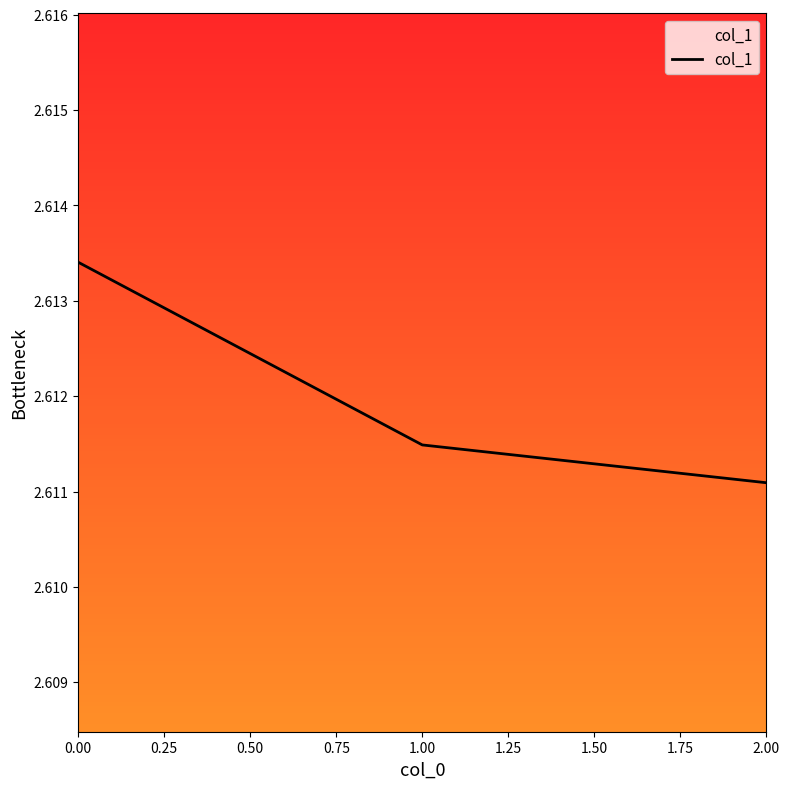

True or false: the data shows 1.3 at 2.00.

False